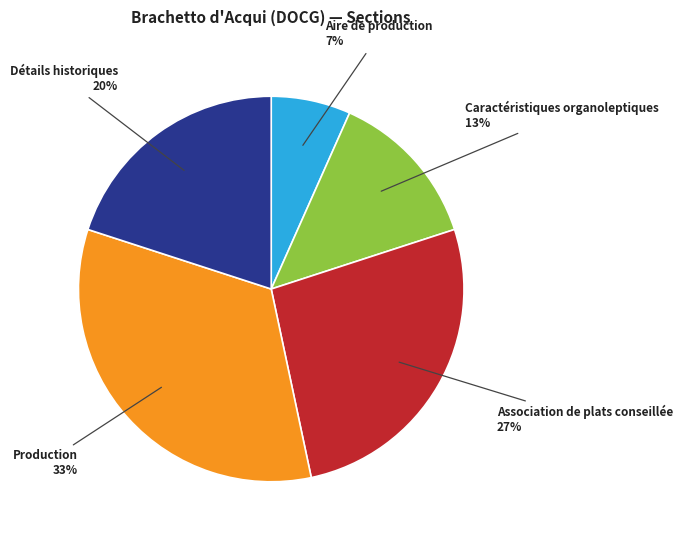

Rank the categories by value from lowest to highest.

Aire de production, Caractéristiques organoleptiques, Détails historiques, Association de plats conseillée, Production